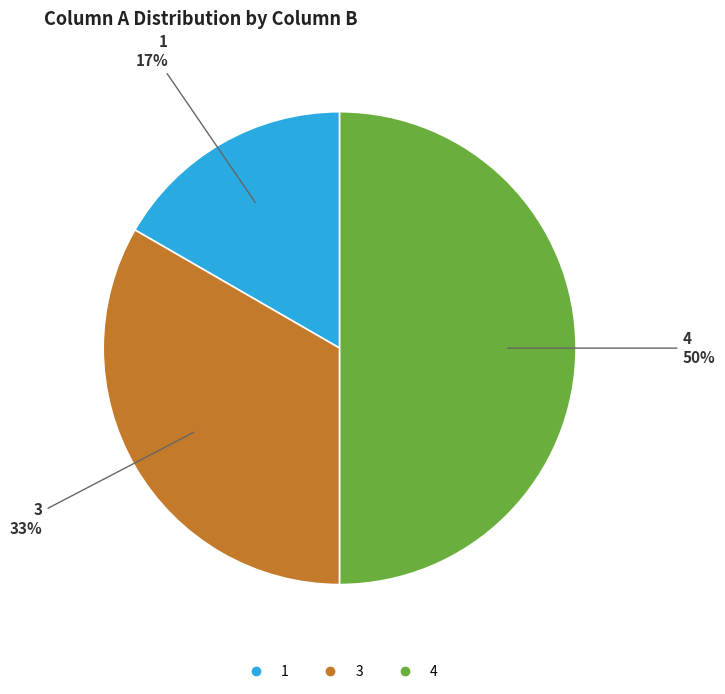

Count the number of slices in the pie.

3